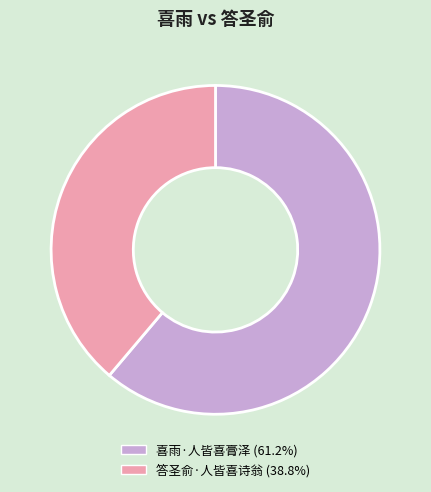

How many segments does this pie chart have?

2